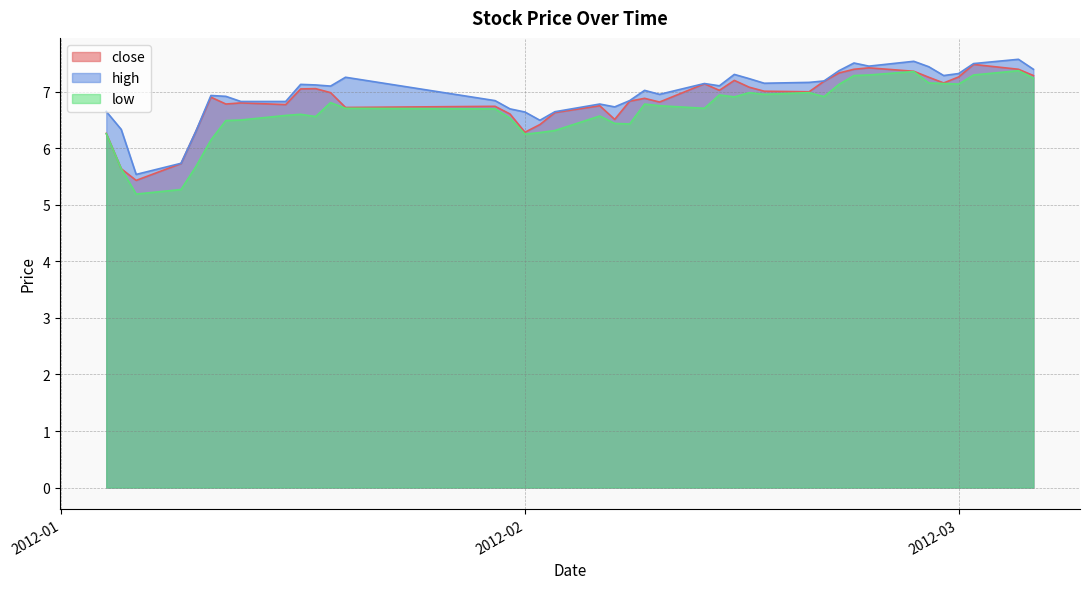

What is the greatest value displayed?

7.6